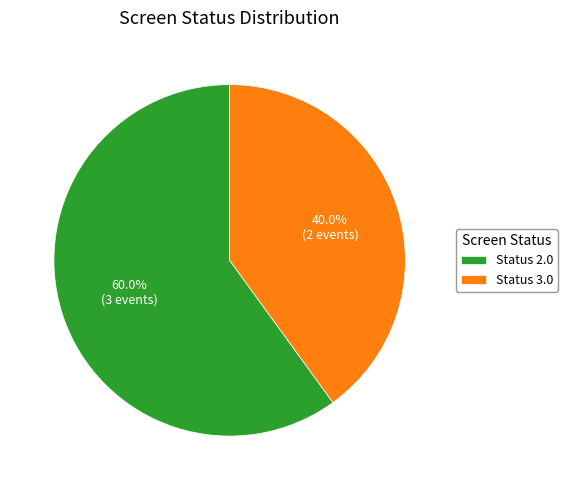

What is the total percentage of Status 3.0 and Status 2.0?

100.0%